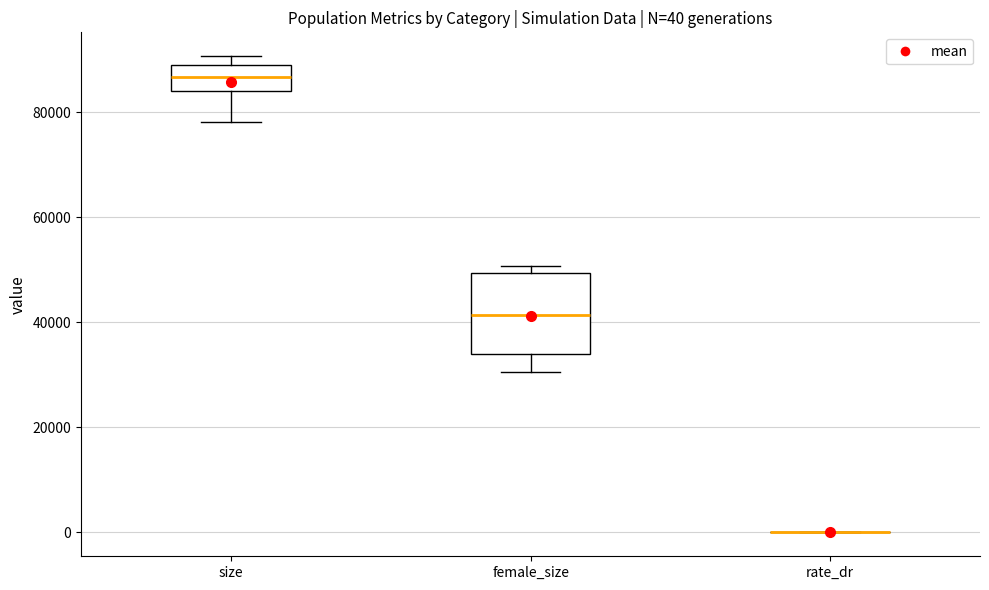

Comparing the boxes themselves (not the whiskers), which one is the tallest?

female_size